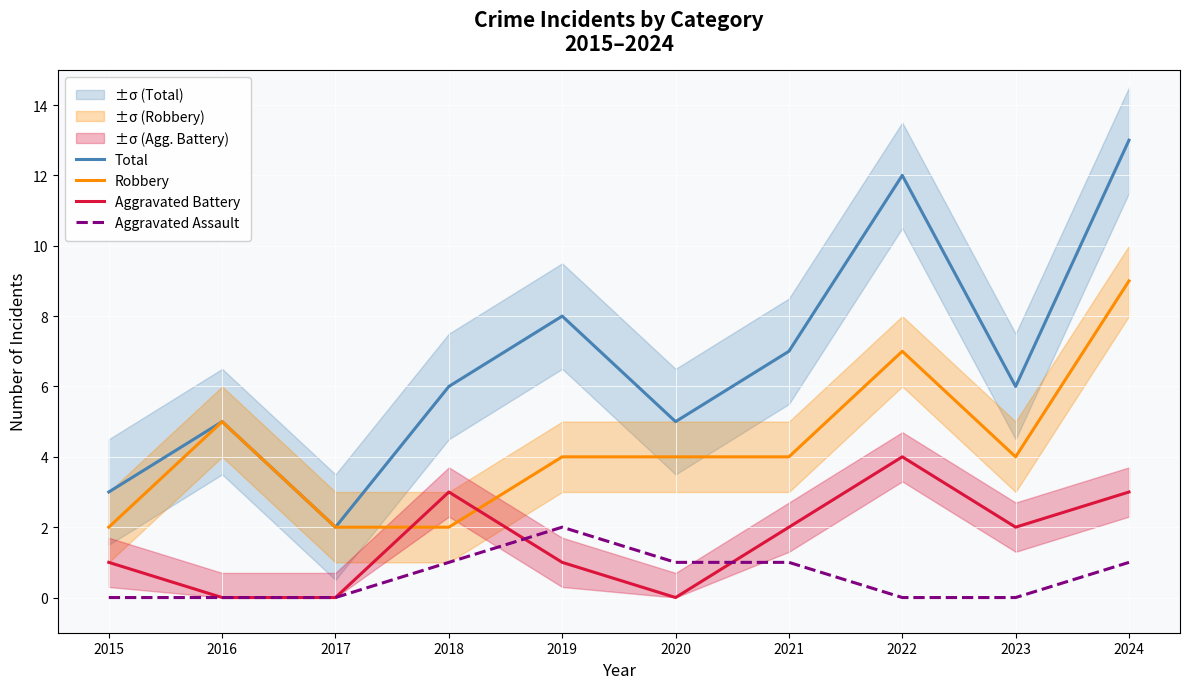

Is the value of Robbery at 2019 greater than the value of Aggravated Assault at 2016?

Yes